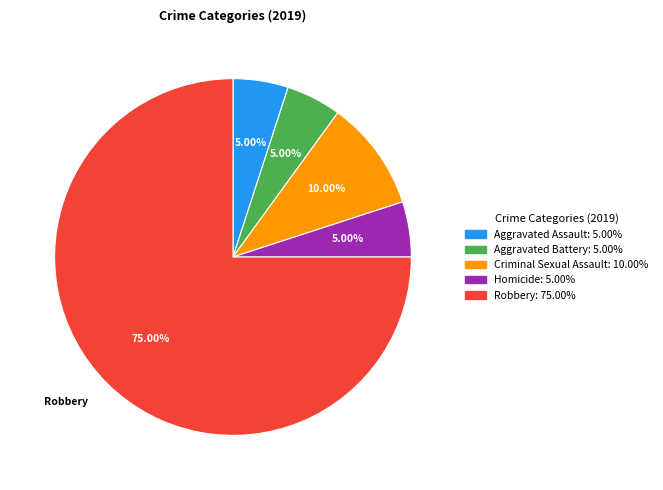

Is there any slice that represents more than half of the pie?

Yes